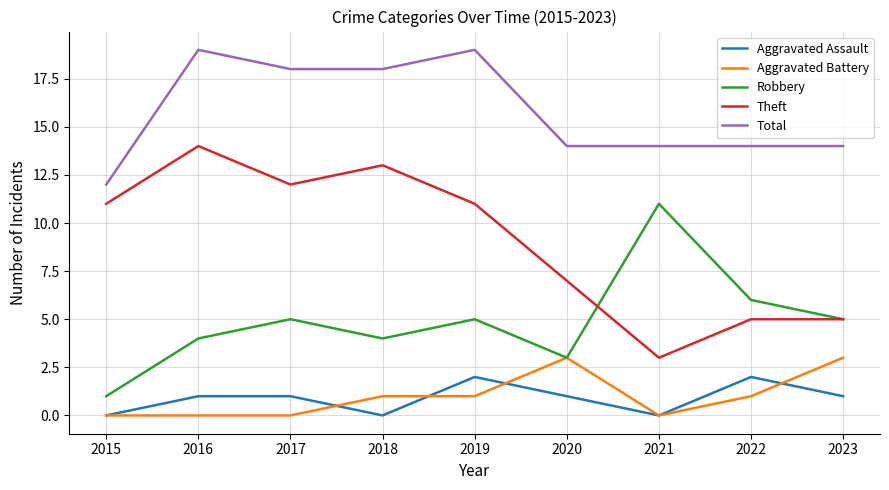

Reading left to right, what are all the values shown in this chart?

Aggravated Assault: 0	1	1	0	2	1	0	2	1
Aggravated Battery: 0	0	0	1	1	3	0	1	3
Robbery: 1	4	5	4	5	3	11	6	5
Theft: 11	14	12	13	11	7	3	5	5
Total: 12	19	18	18	19	14	14	14	14